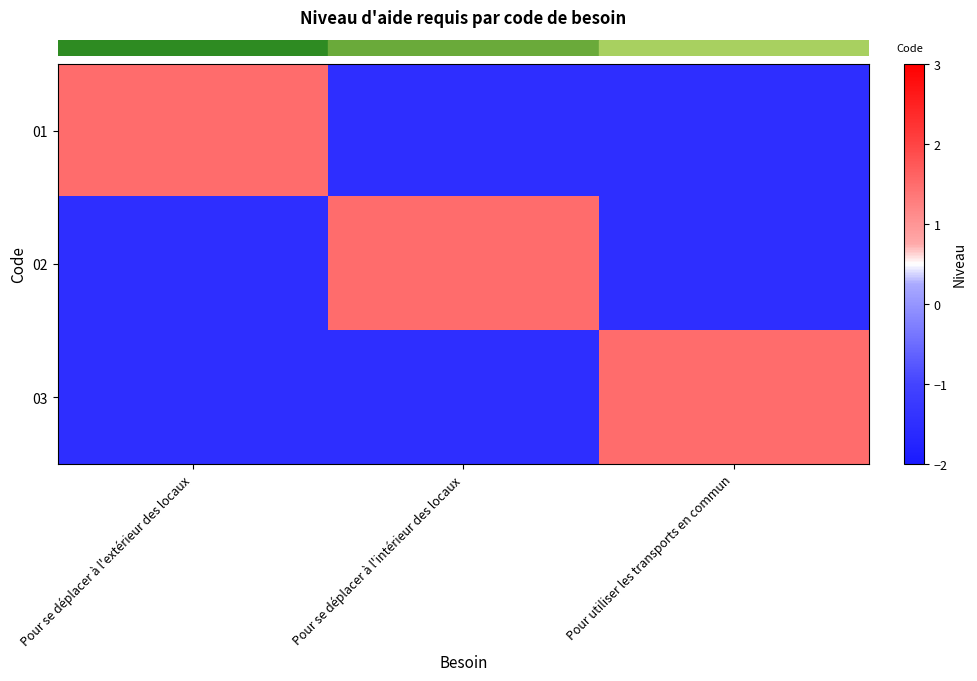

At which category is the sum across all series the highest?

Pour se déplacer à l'extérieur des locaux